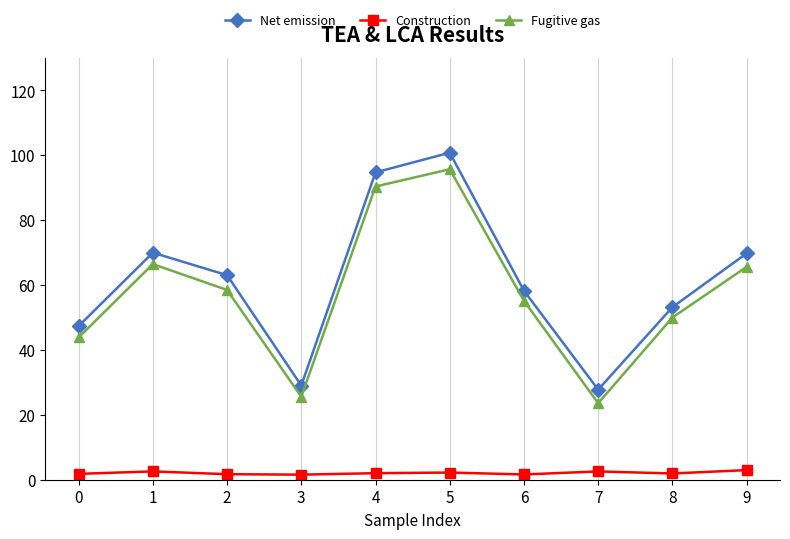

How many data points in Net emission are above 63?

5